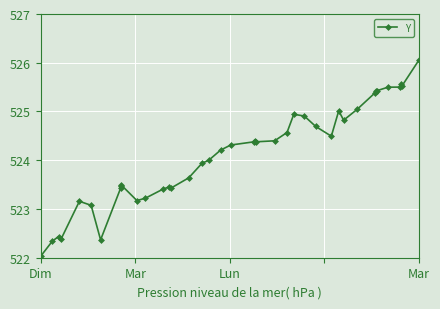

What is the difference between the maximum and minimum values?

4.0